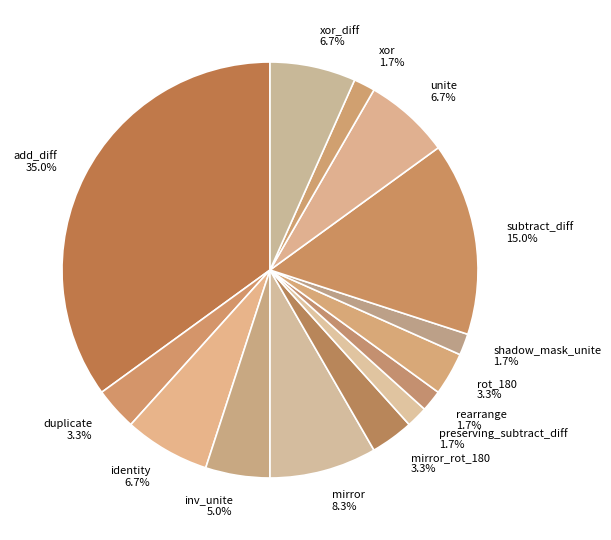

Combined, do rot_180 and inv_unite account for over 50%?

No